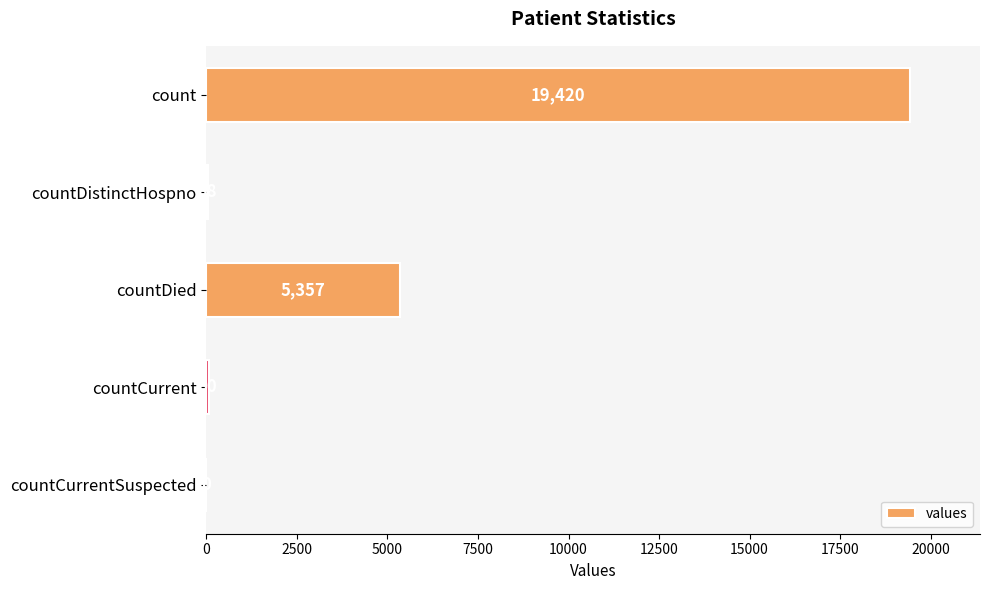

What value does the data have at count, to the nearest 100?

19400